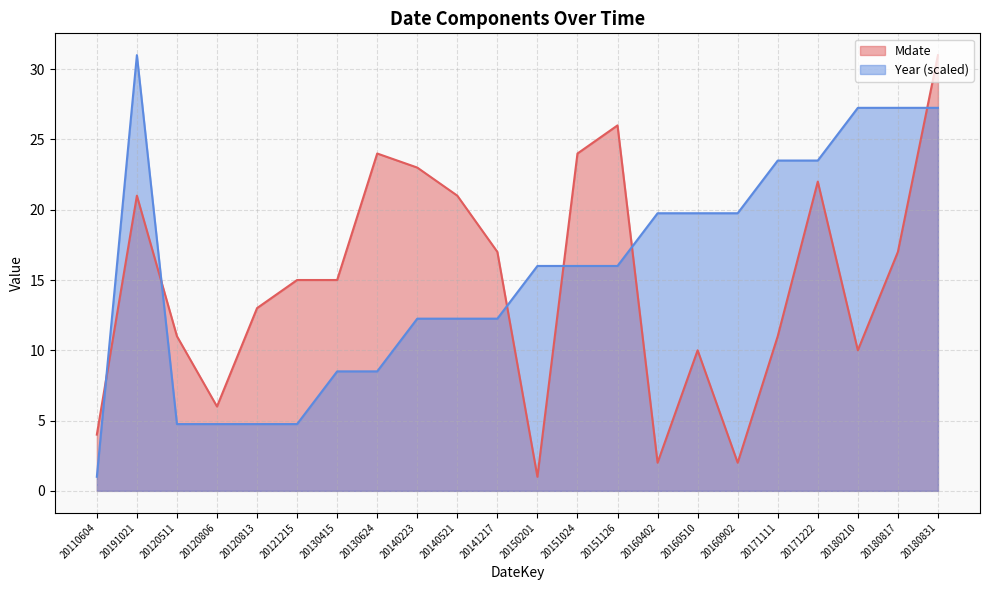

How many times do Year and Mdate cross each other?

6